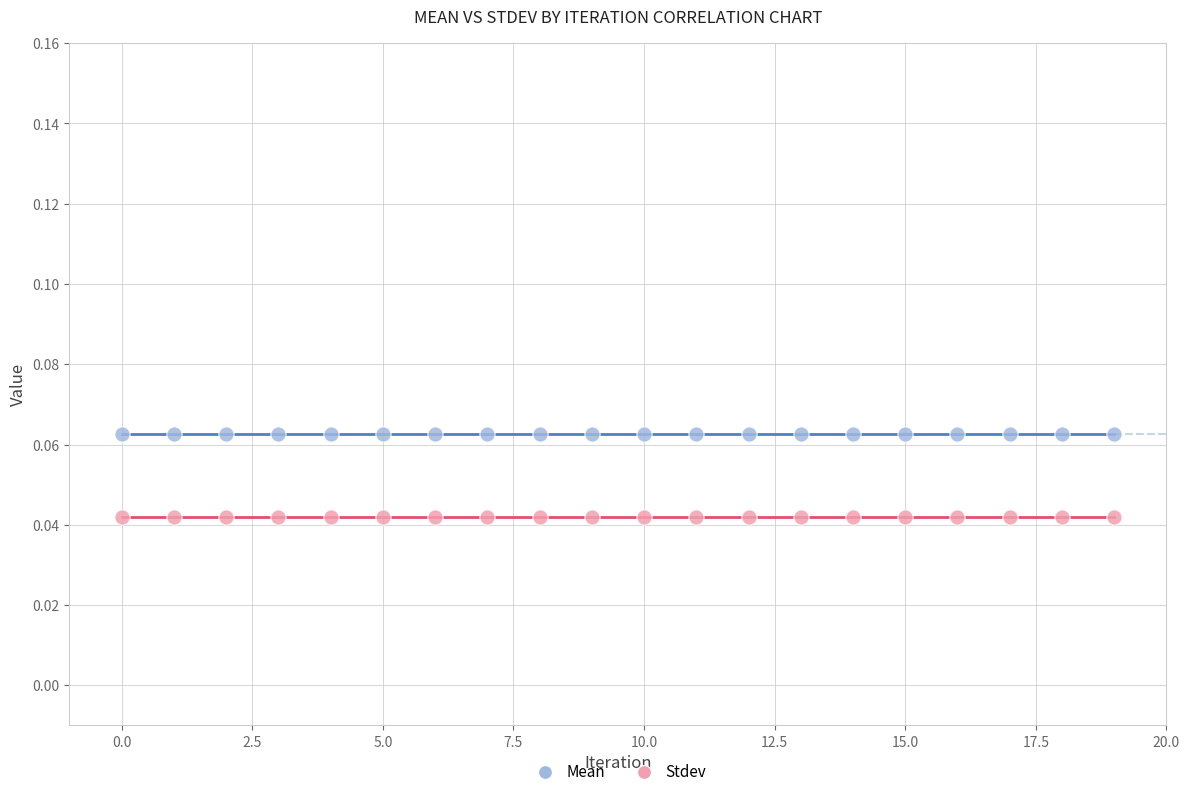

Which series reaches the maximum Y coordinate?

Mean